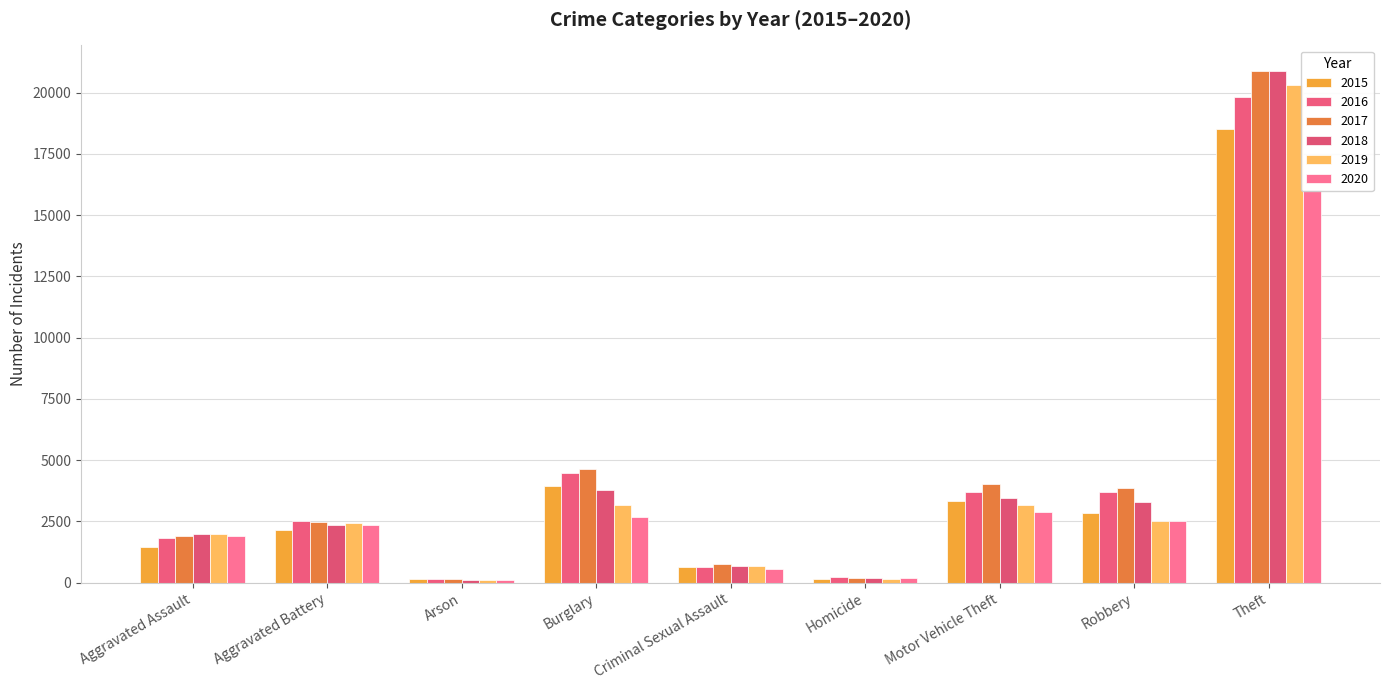

Where is 2018 nearest to the value 10493?

Burglary